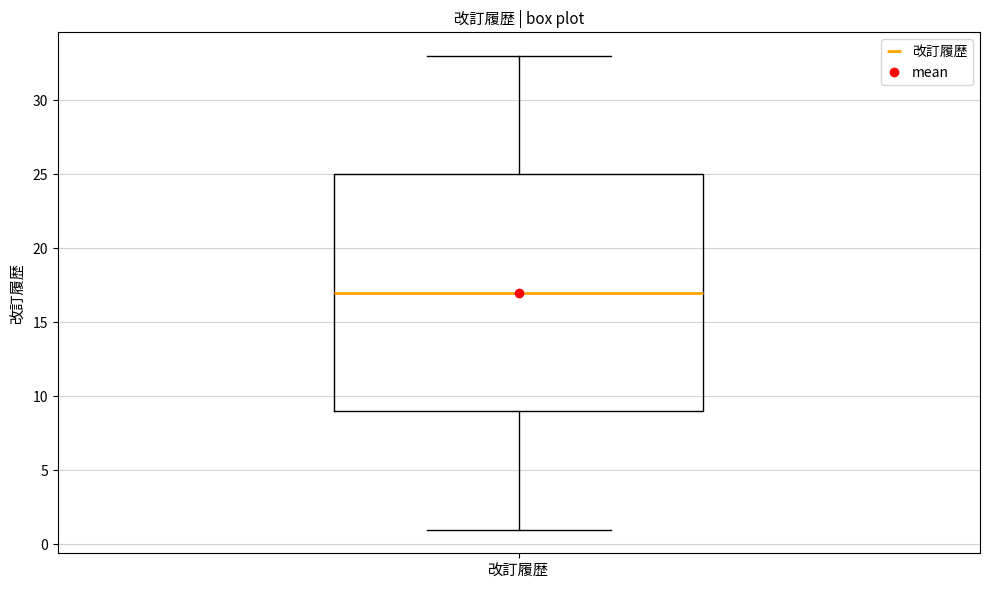

Transcribe this box plot: give where the median line is, the range the box spans, and where the two whiskers end, as read against the y-axis. The values are not printed on the chart, so give them approximately, as read against the axis.

median 17, box 9 to 25, whiskers 1 to 33